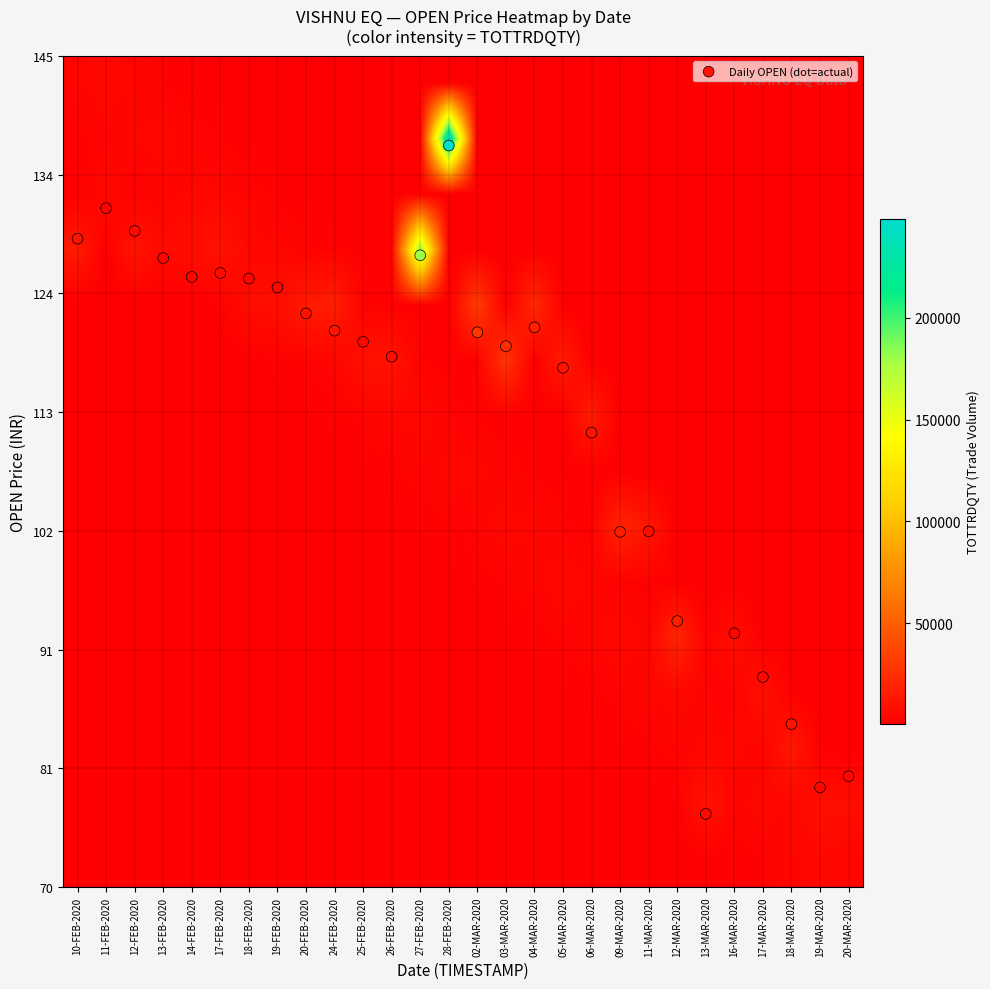

At which category is the sum across all series the highest?

28-FEB-2020